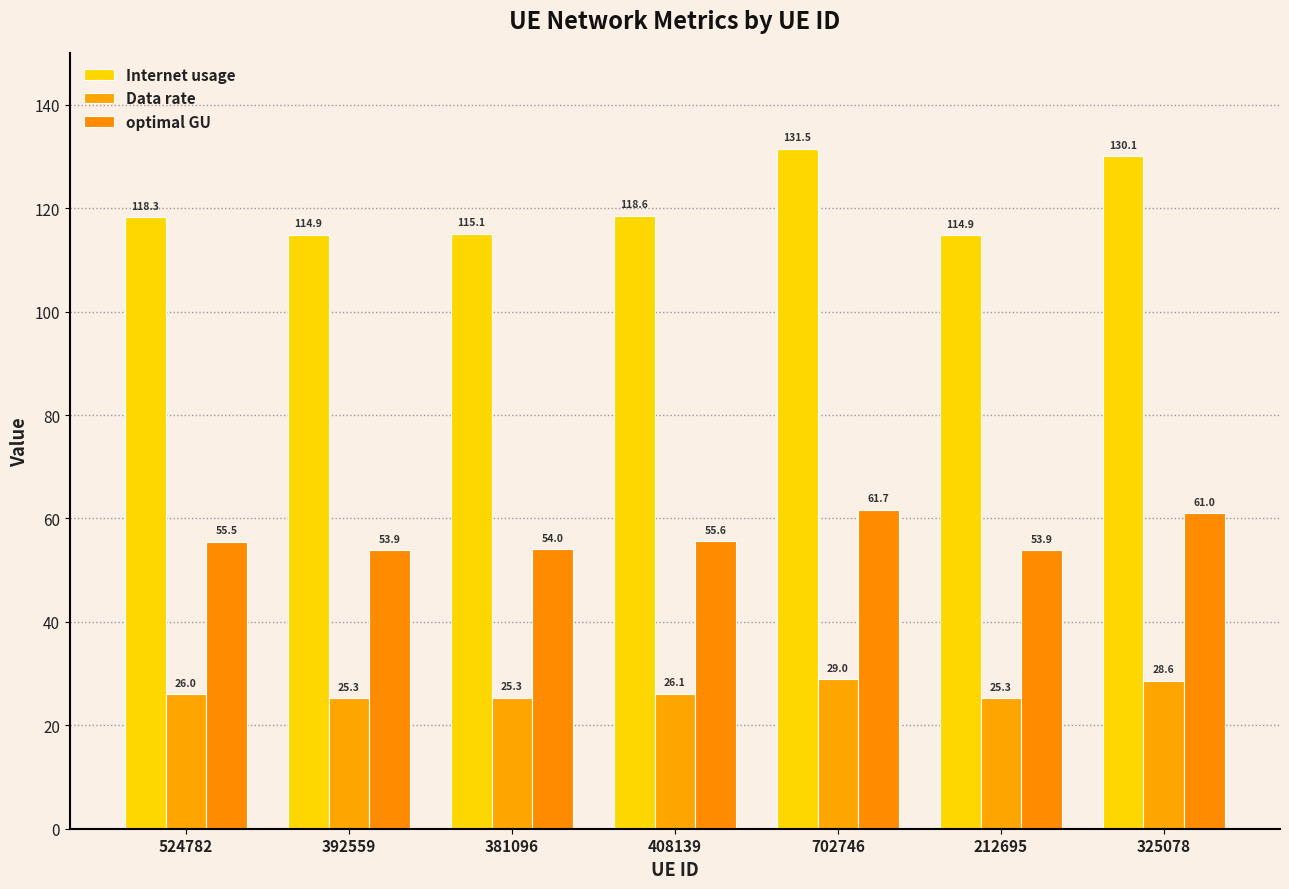

List the series in order of their peak value, lowest first.

Data rate, optimal GU, Internet usage